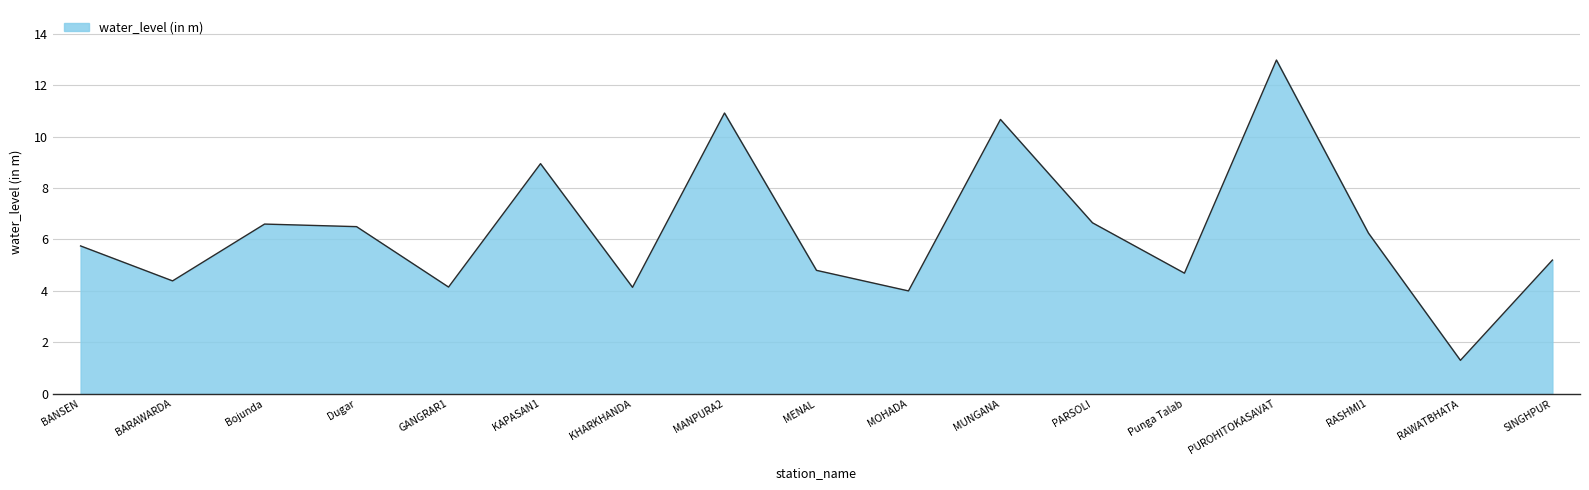

What is the sum of all values?

107.9